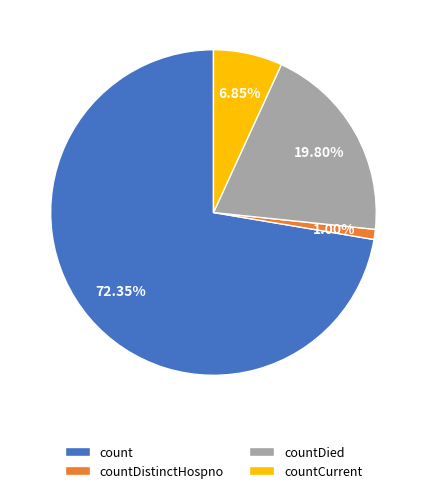

Do countDistinctHospno and countDied together represent more than half of the pie?

No